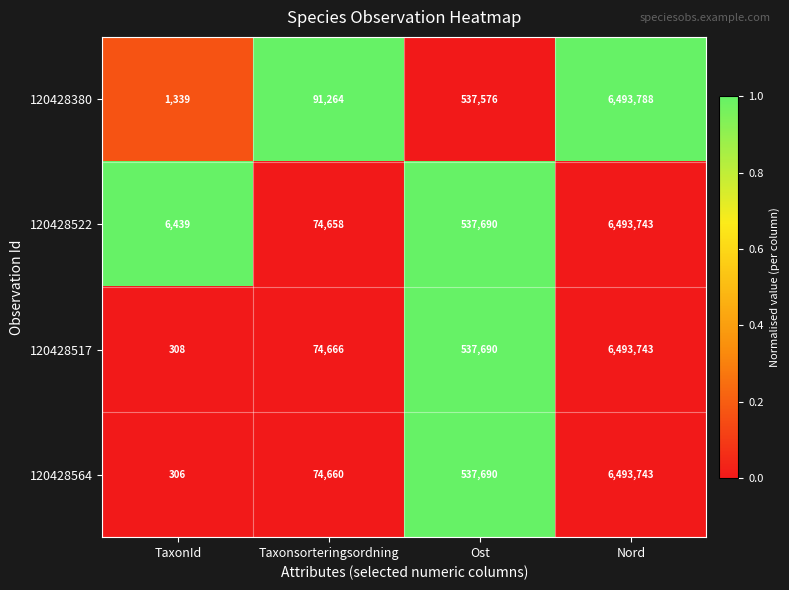

Count the number of data series in this chart.

4